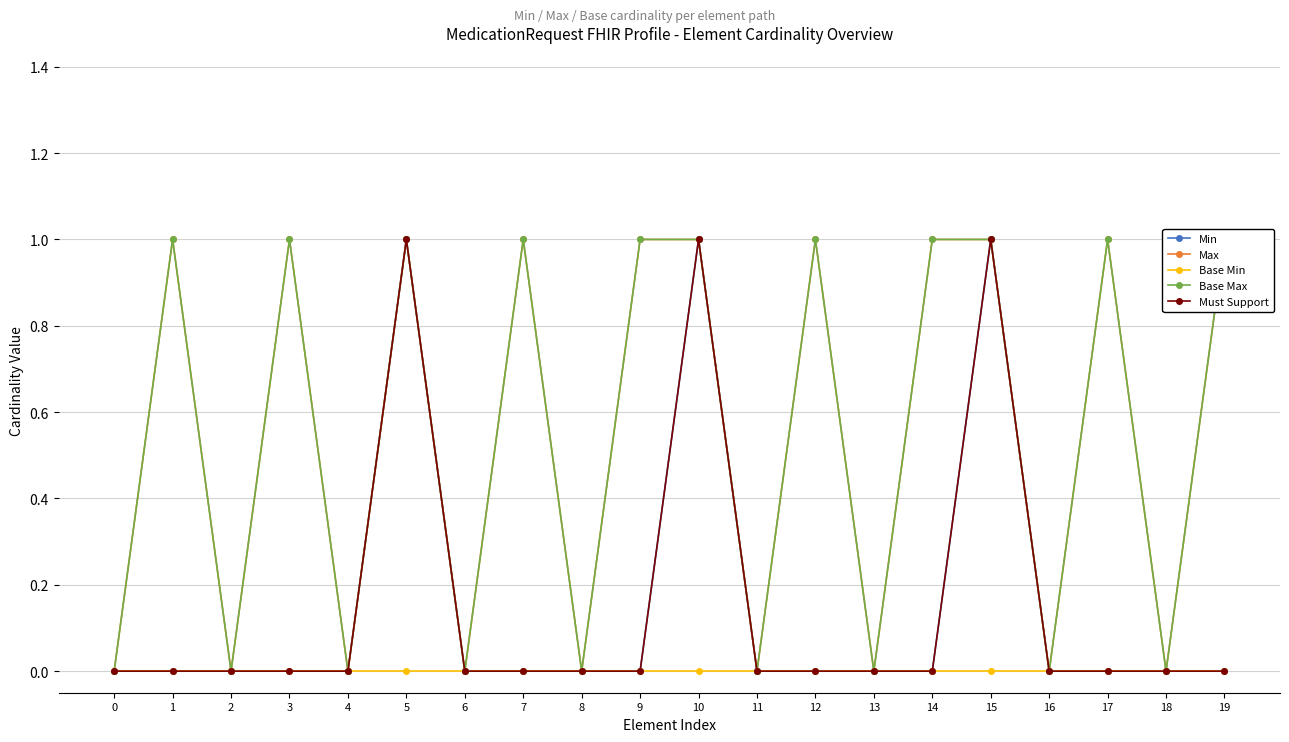

True or false: Base Min has more than 1 interior local peaks.

False